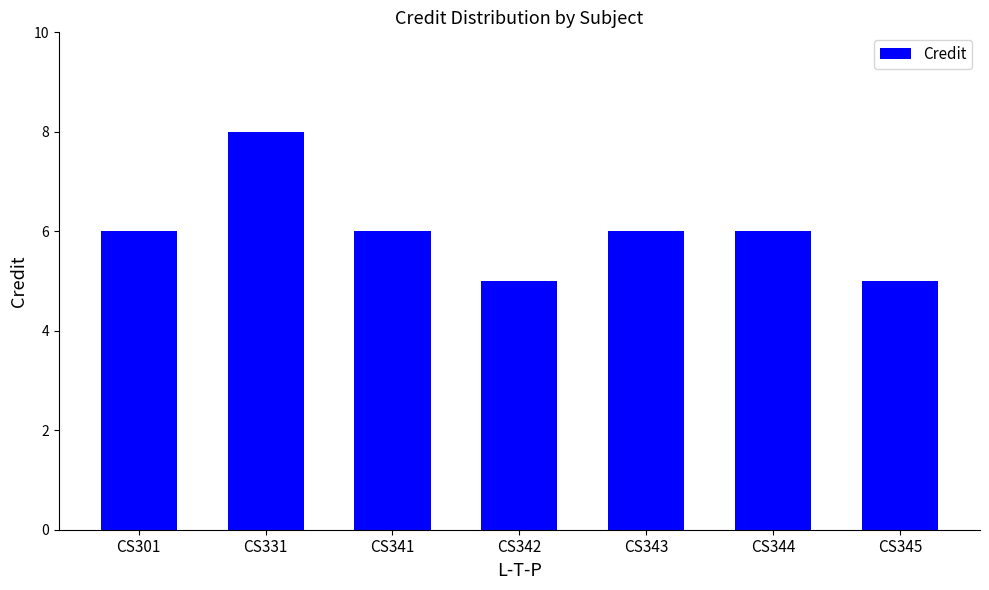

How many series are shown in this chart?

1